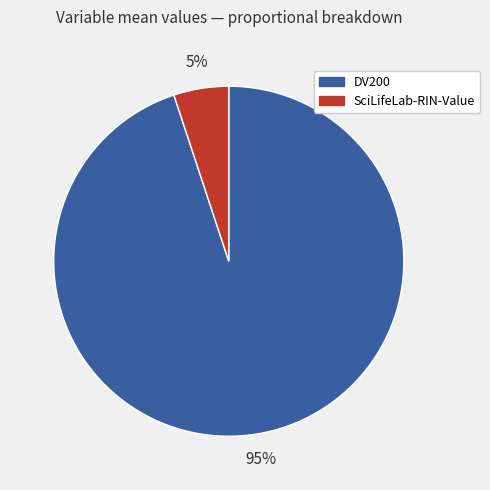

To the nearest percent, what is the average slice percentage?

50%